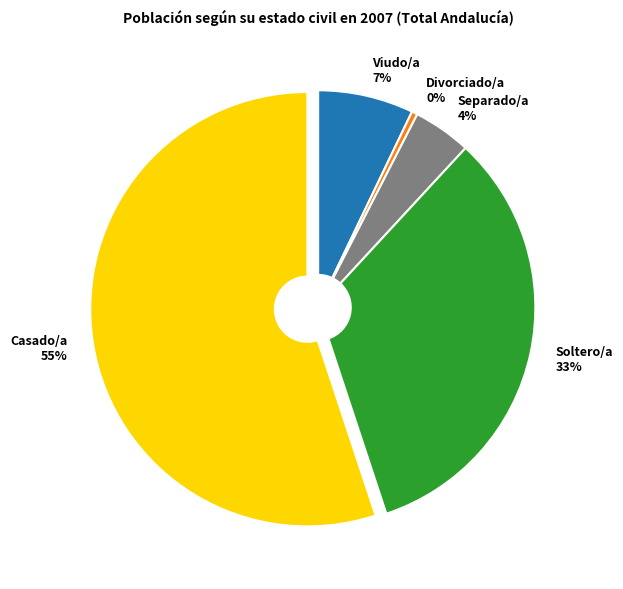

To the nearest percent, what percentage of the pie is Separado/a?

4%